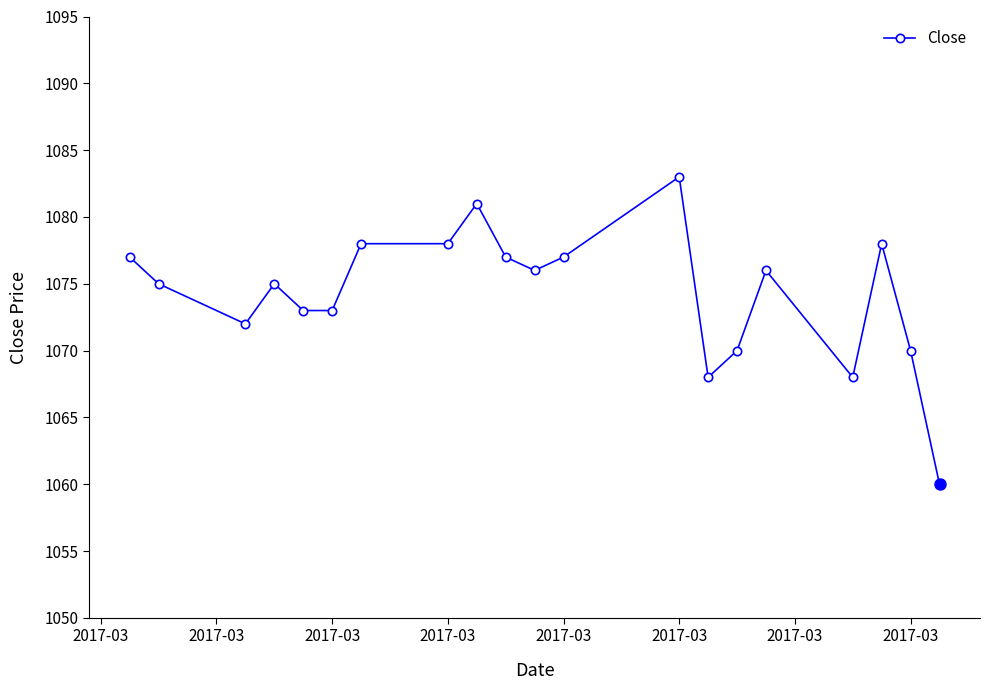

How many interior local valleys (lower than both neighbors) does the data have?

4